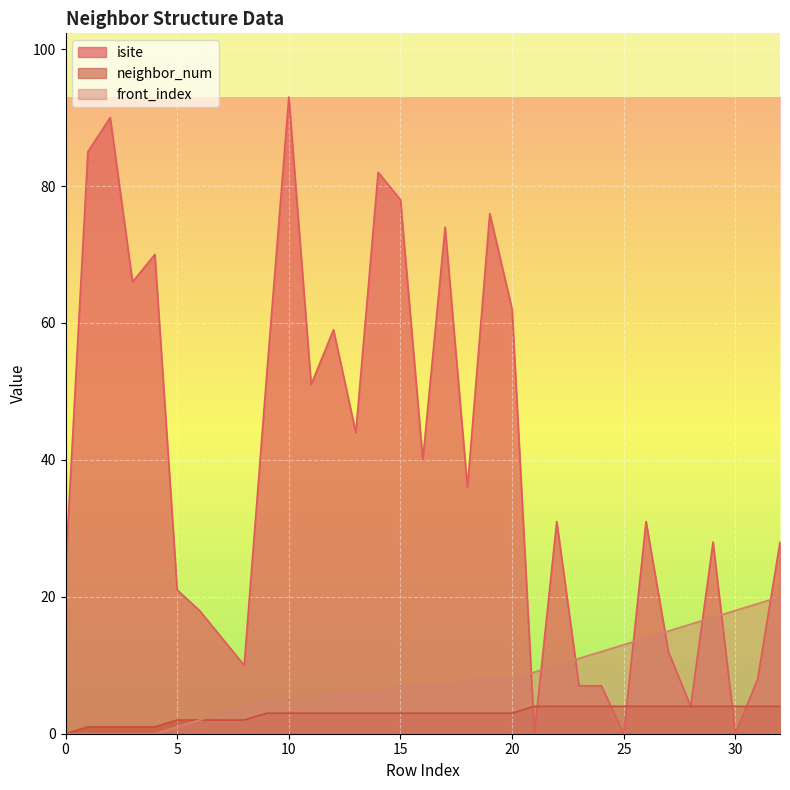

The front_index series shows 6 at 22. True or false?

False